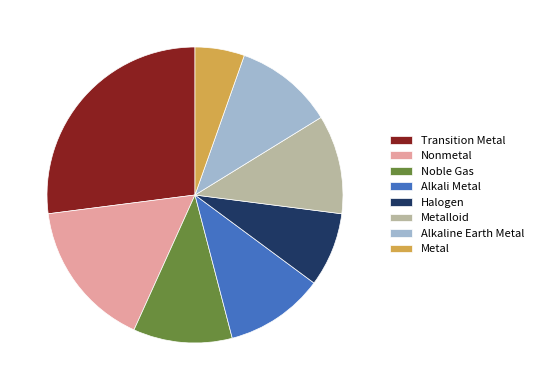

True or false: Halogen accounts for 1% of the total.

False